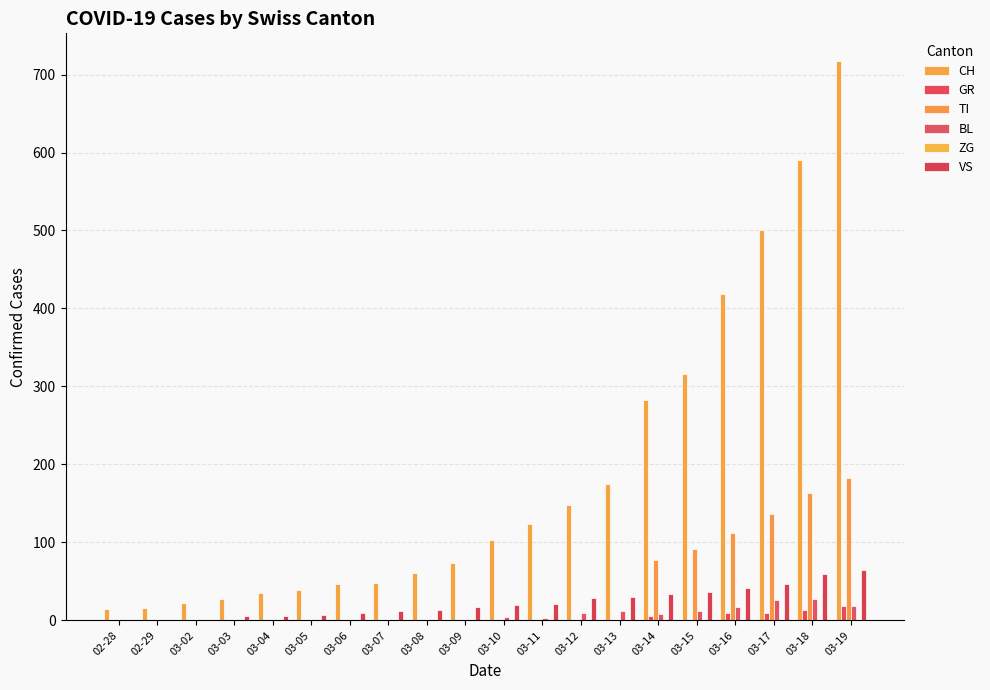

Where is CH nearest to the value 366?

03-15